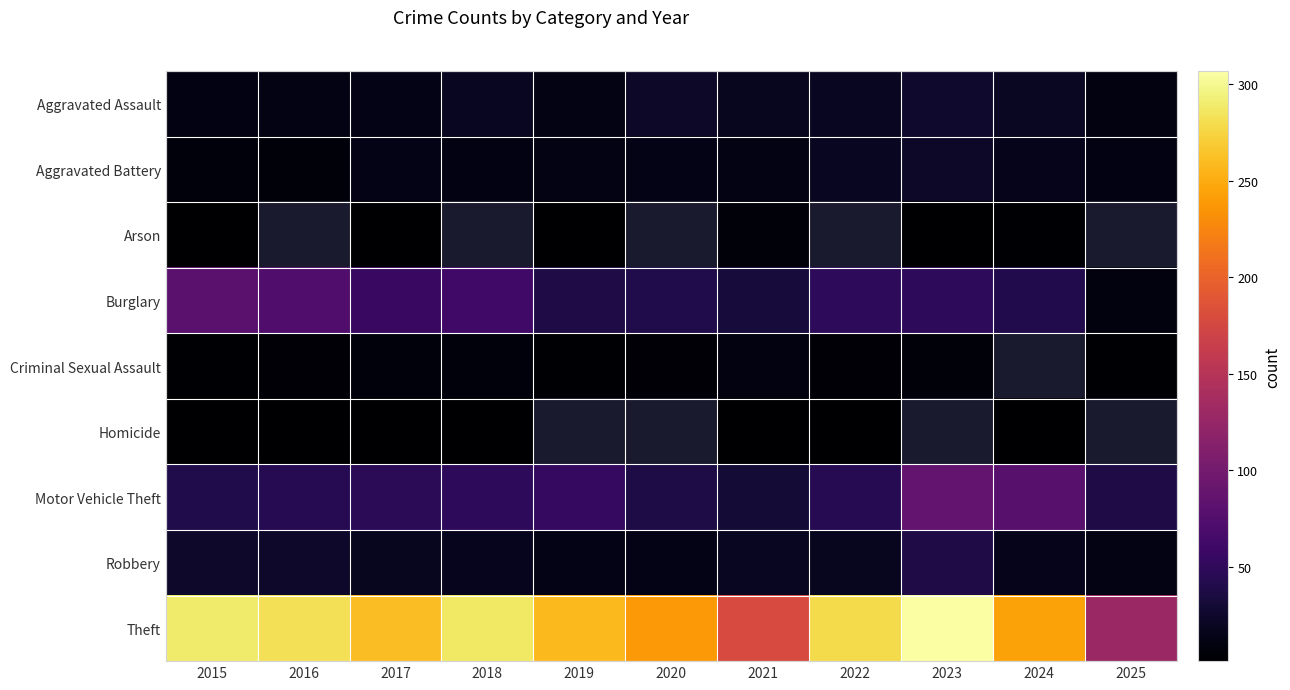

At 2018, list the series in order from smallest to largest.

Homicide, Criminal Sexual Assault, Aggravated Battery, Arson, Robbery, Burglary, Aggravated Assault, Motor Vehicle Theft, Theft